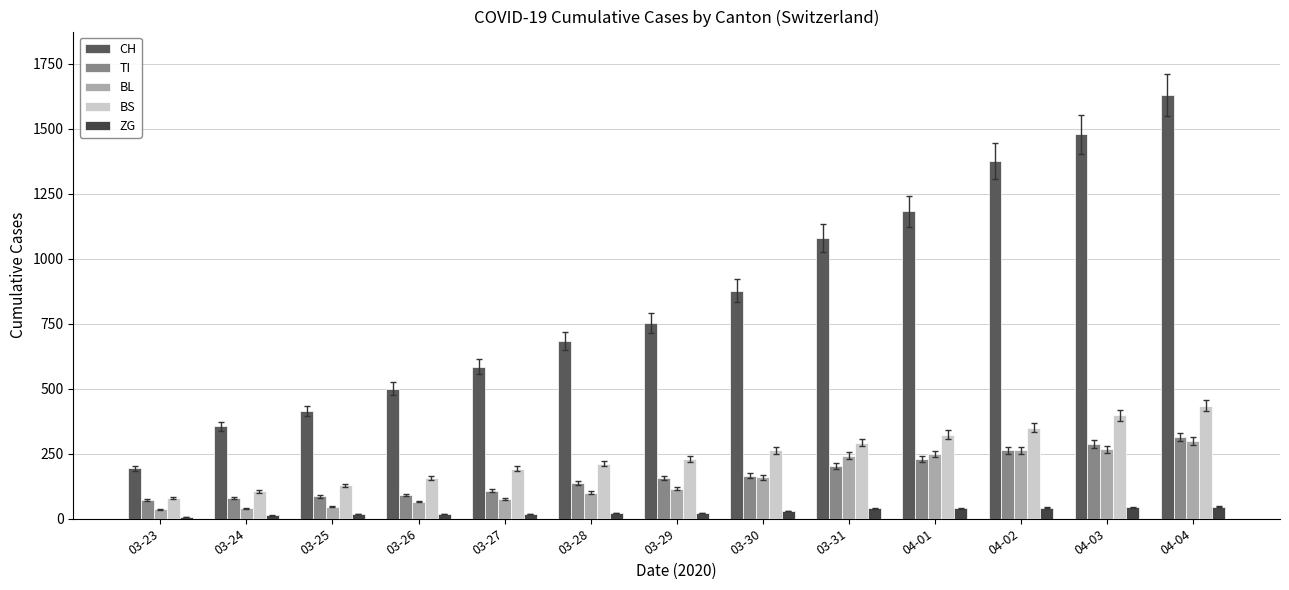

How many data points does each series have?

13